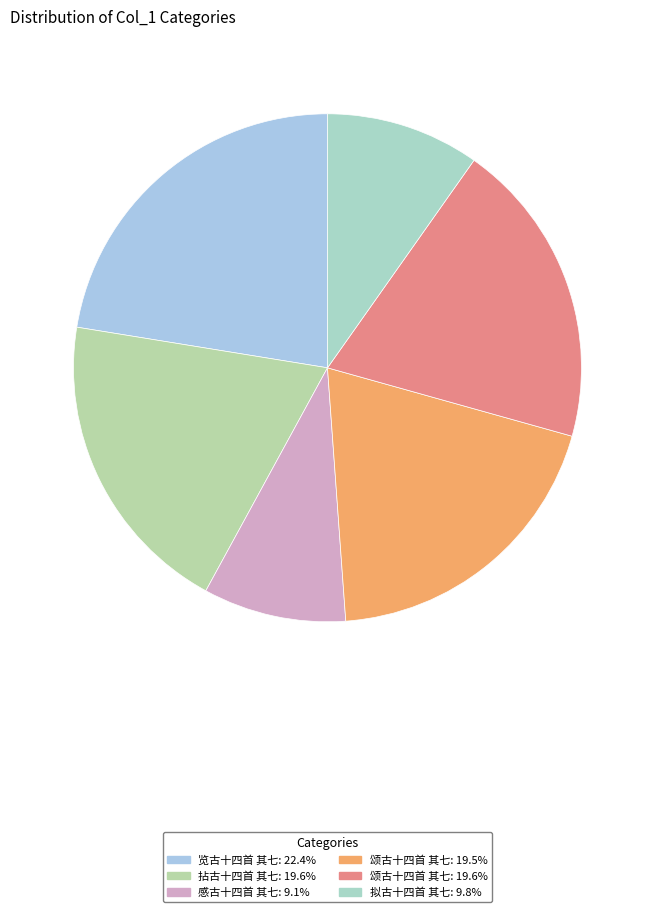

Count the number of slices in the pie.

6